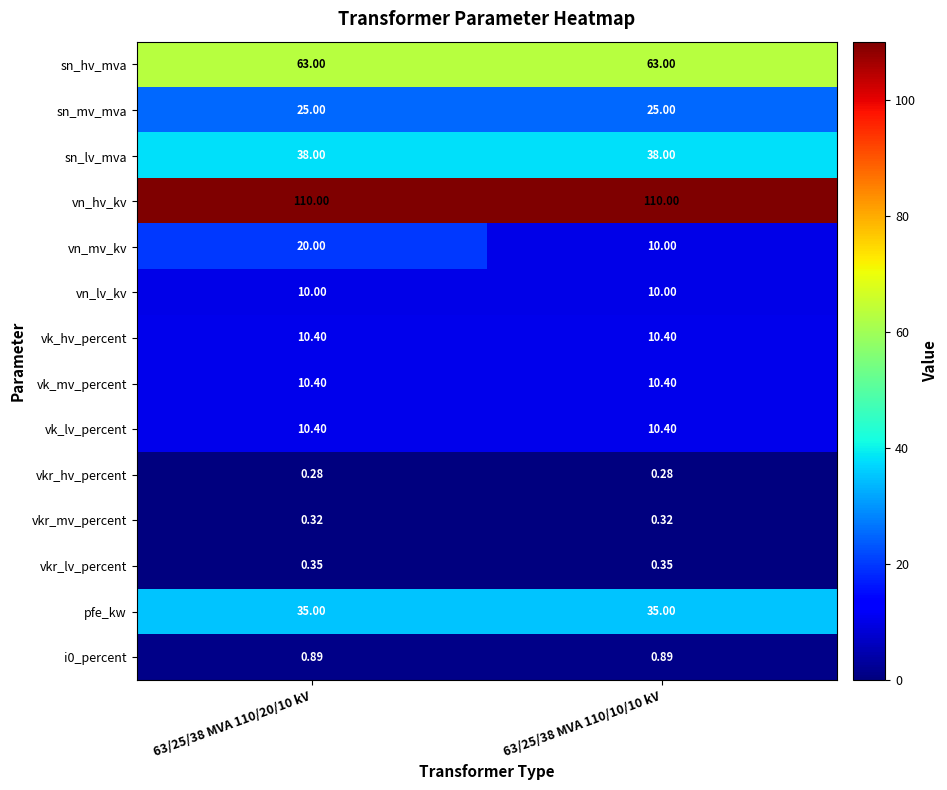

Which series changed the most between 63/25/38 MVA 110/20/10 kV and 63/25/38 MVA 110/10/10 kV?

vn_mv_kv